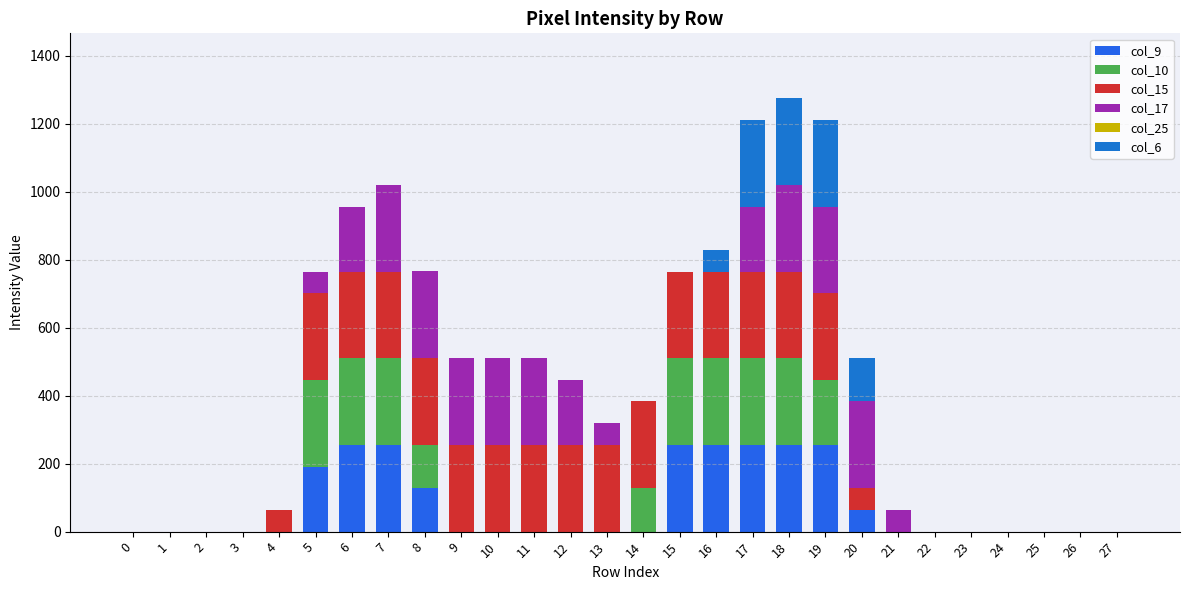

How many categories are shown in the chart?

28